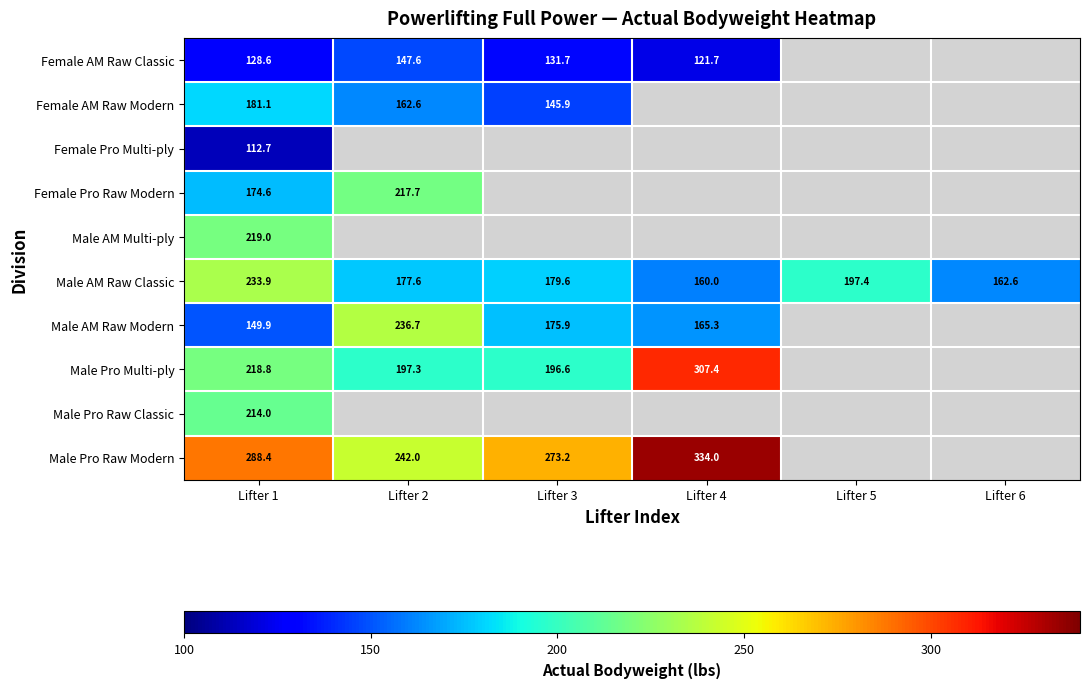

Where is Male AM Raw Classic nearest to the value 196?

Lifter 5